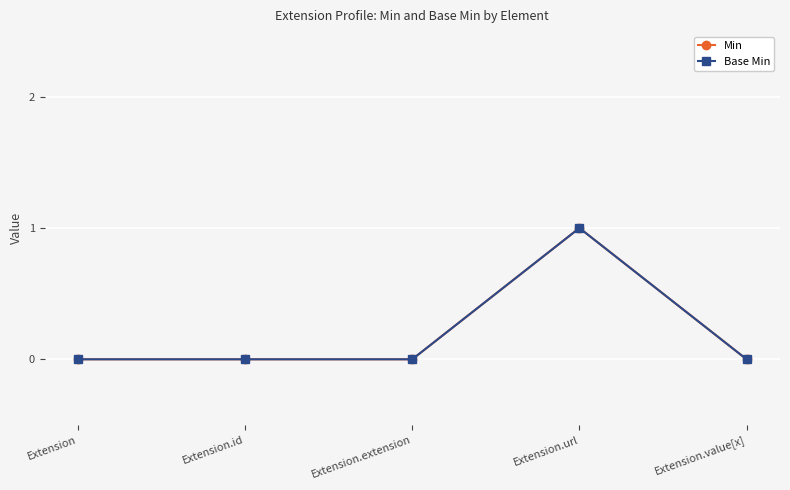

Reading left to right, transcribe all the data shown in this chart.

Min: Extension=0	Extension.id=0	Extension.extension=0	Extension.url=1	Extension.value[x]=0
Base Min: Extension=0	Extension.id=0	Extension.extension=0	Extension.url=1	Extension.value[x]=0